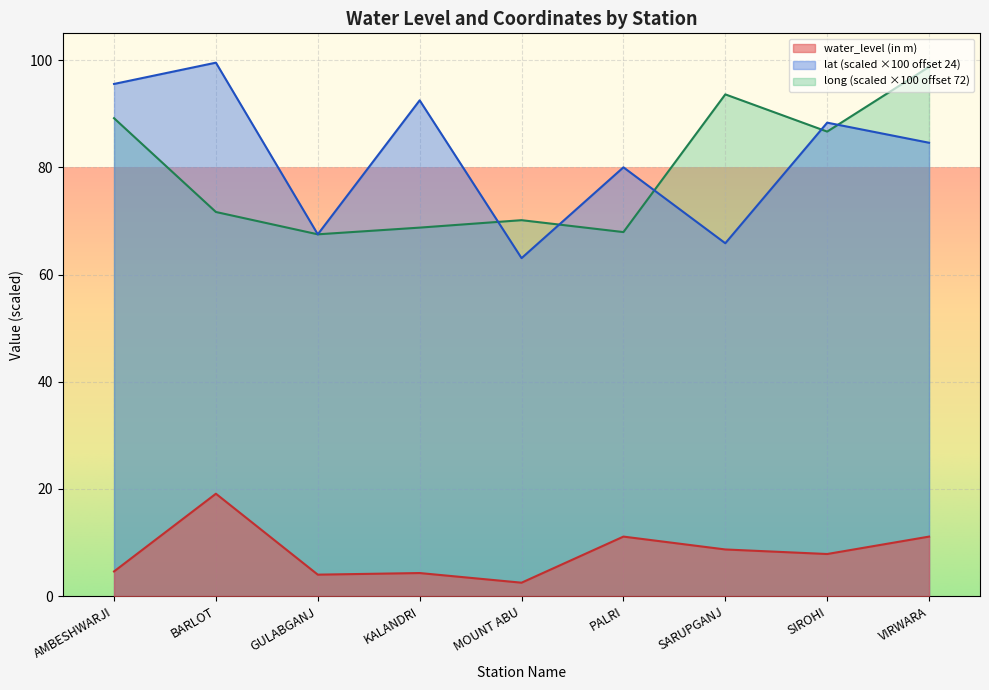

What are all the series names shown in the legend?

water_level (in m), lat (scaled ×100 offset 24), long (scaled ×100 offset 72)